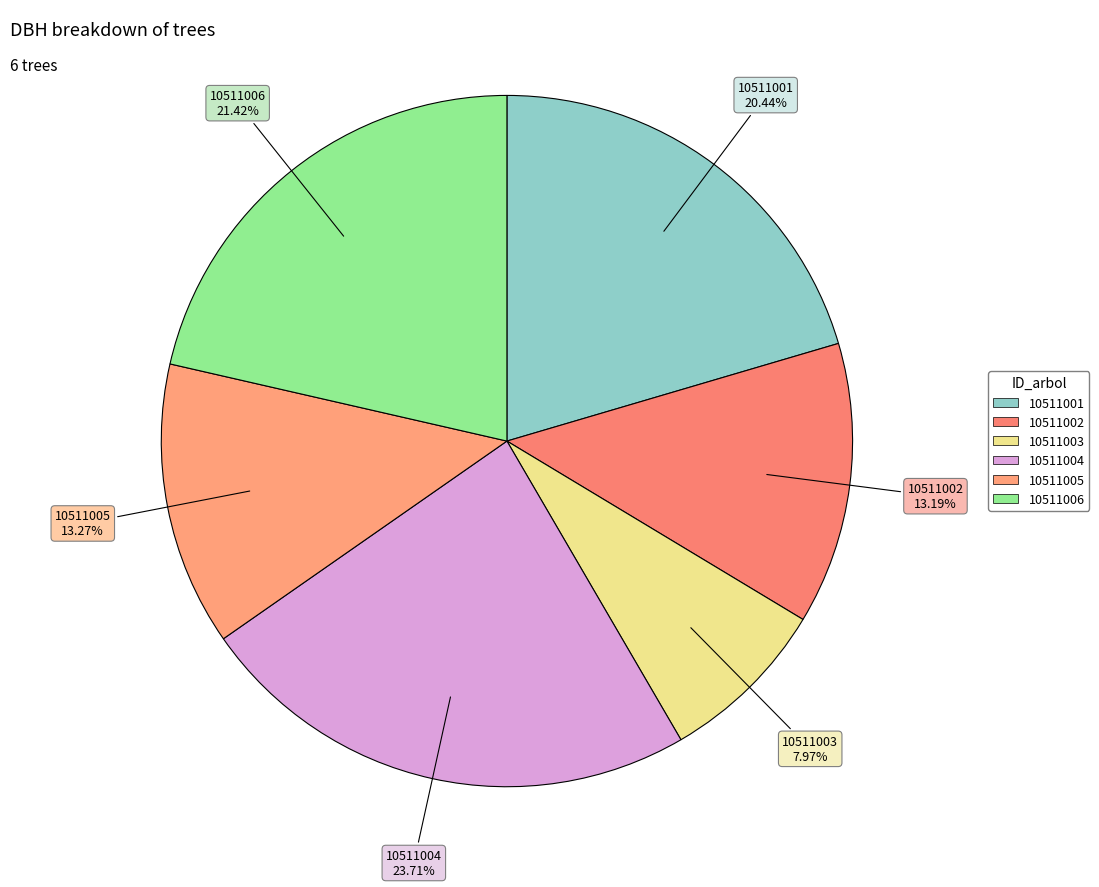

How many slices are in this pie chart?

6